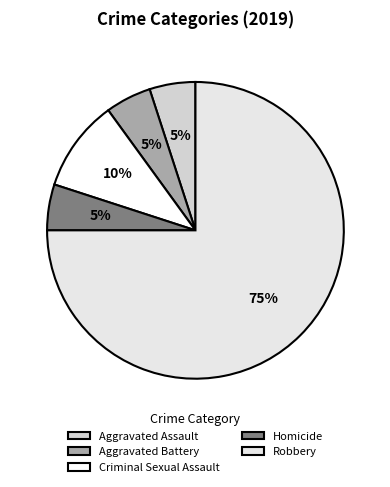

How many slices are in this pie chart?

5